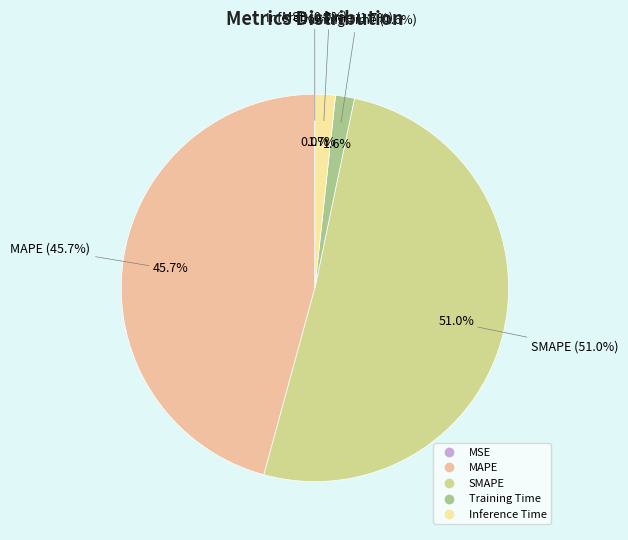

How many segments does this pie chart have?

5